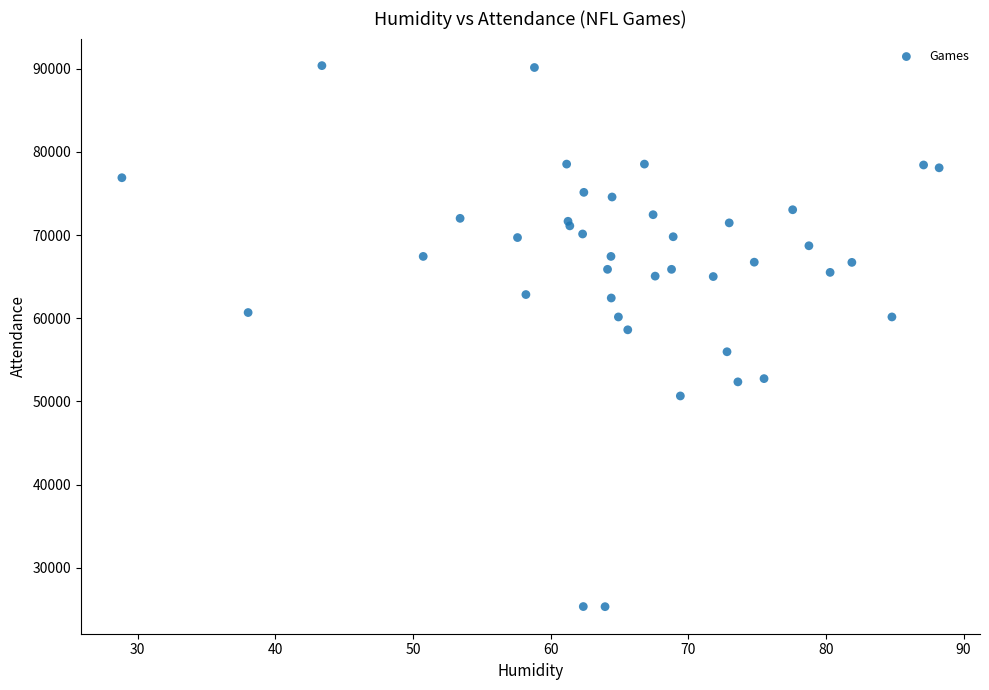

What Y value in the scatter plot is closest to 57851?

58613